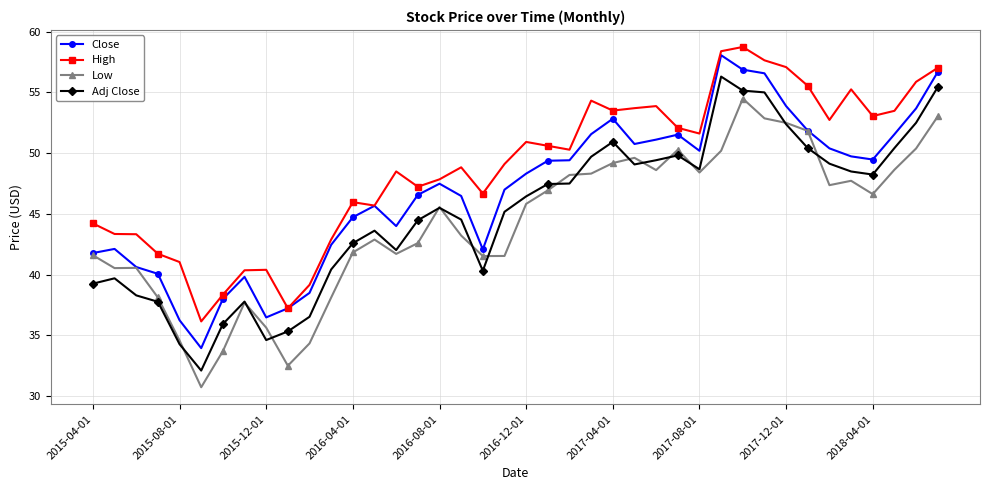

What are all the series names shown in the legend?

Close, High, Low, Adj Close